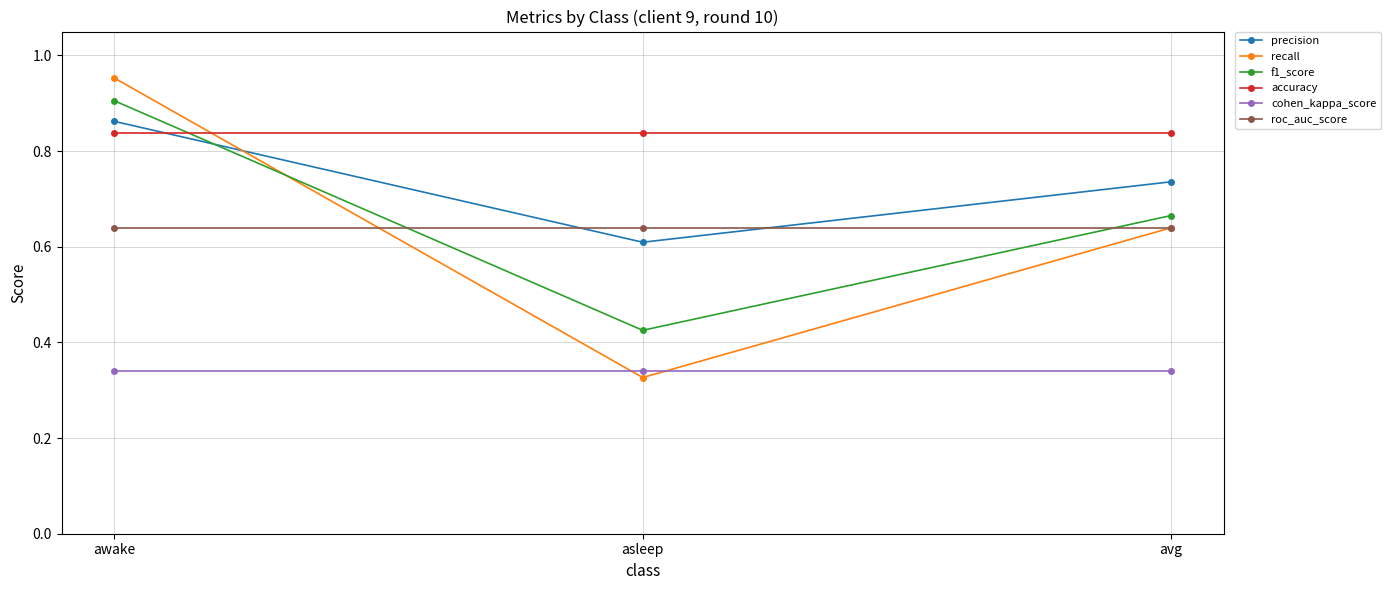

What position from the right is avg?

1